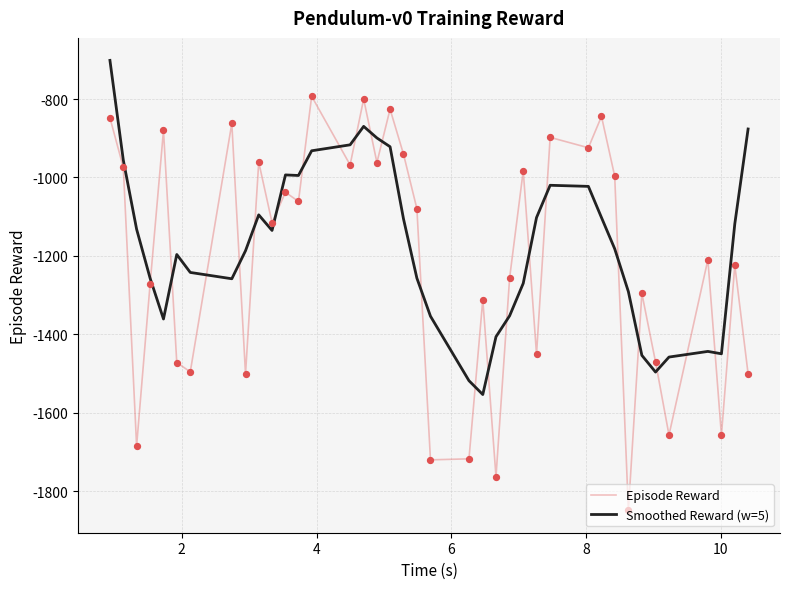

Which series ends up on top after the final intersection of Episode Reward and Smoothed Reward (w=5)?

Smoothed Reward (w=5)